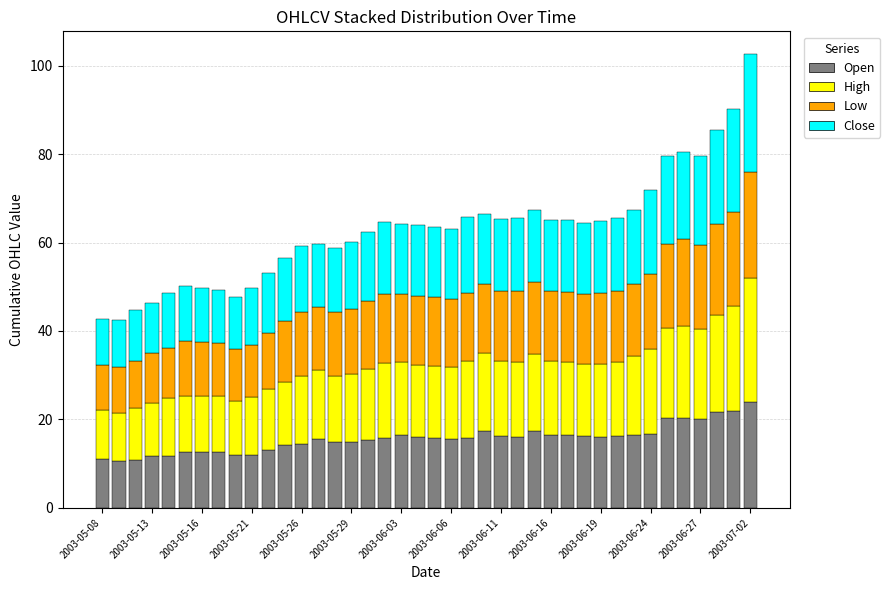

What is the difference between the maximum and minimum values in the Open series?

13.4